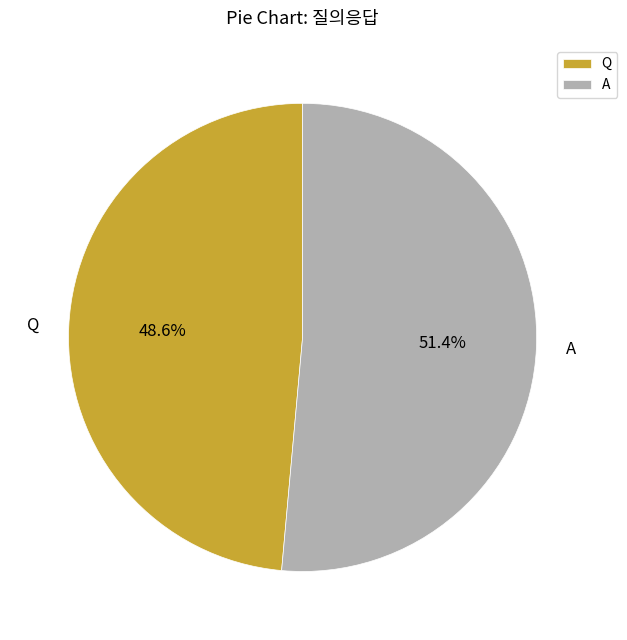

Combined, do A and Q account for over 50%?

Yes